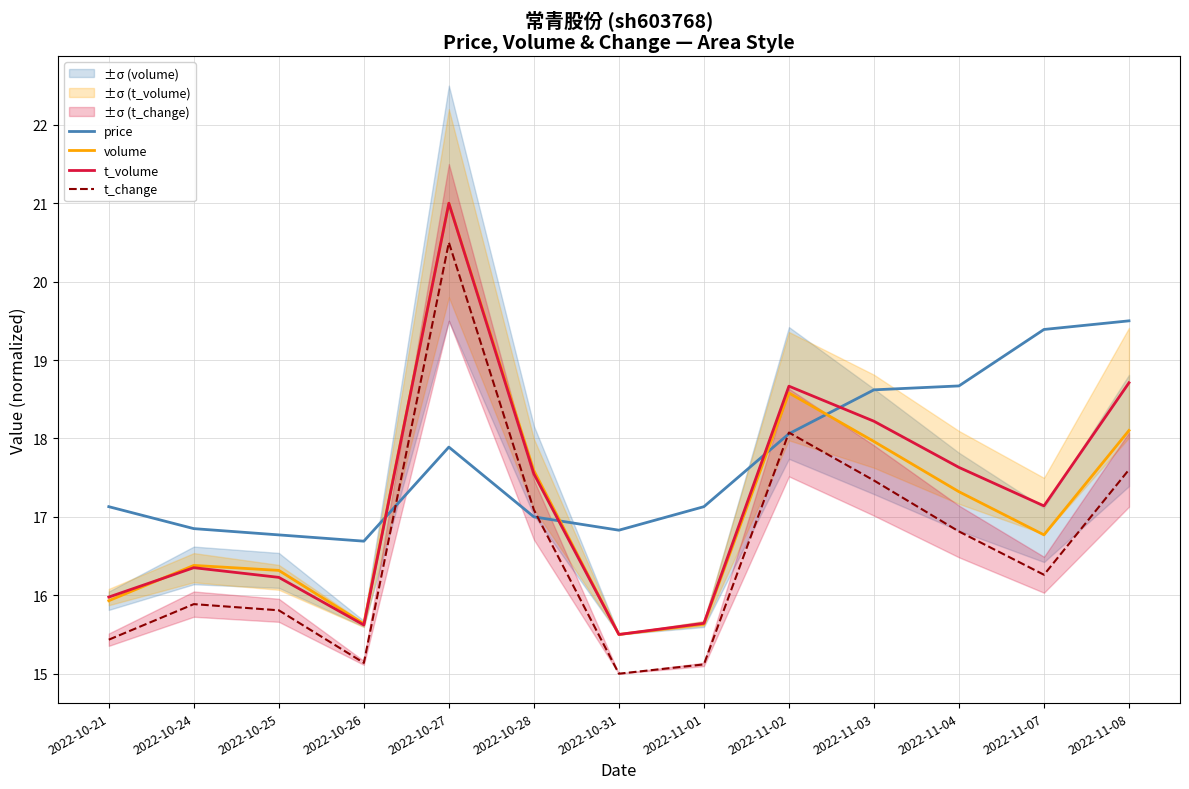

How many interior local valleys does the t_volume series have?

3